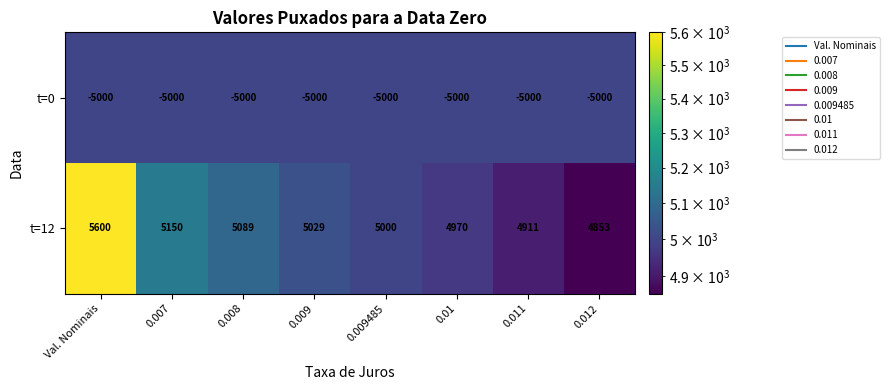

List the series in order of their overall mean, lowest first.

t=0, t=12